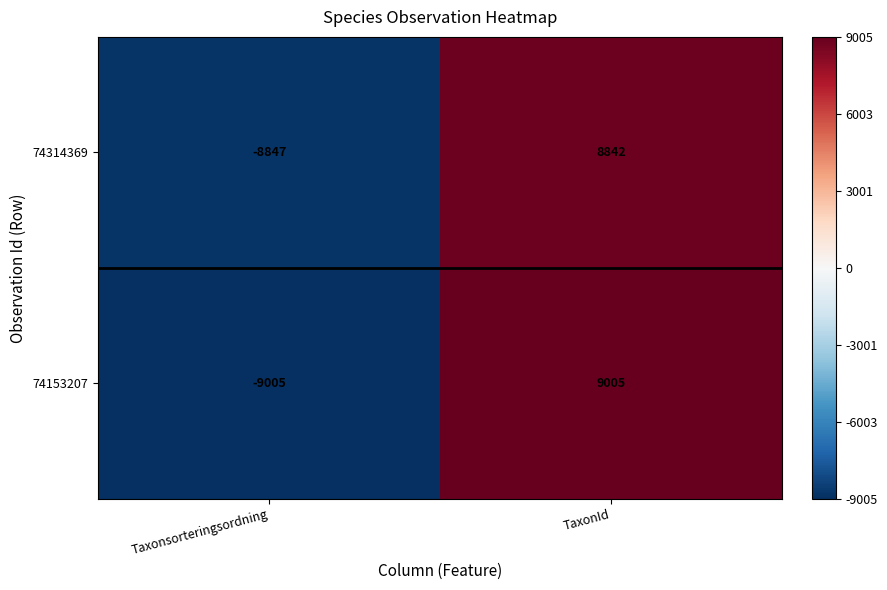

Which series has the largest range (max minus min)?

74153207